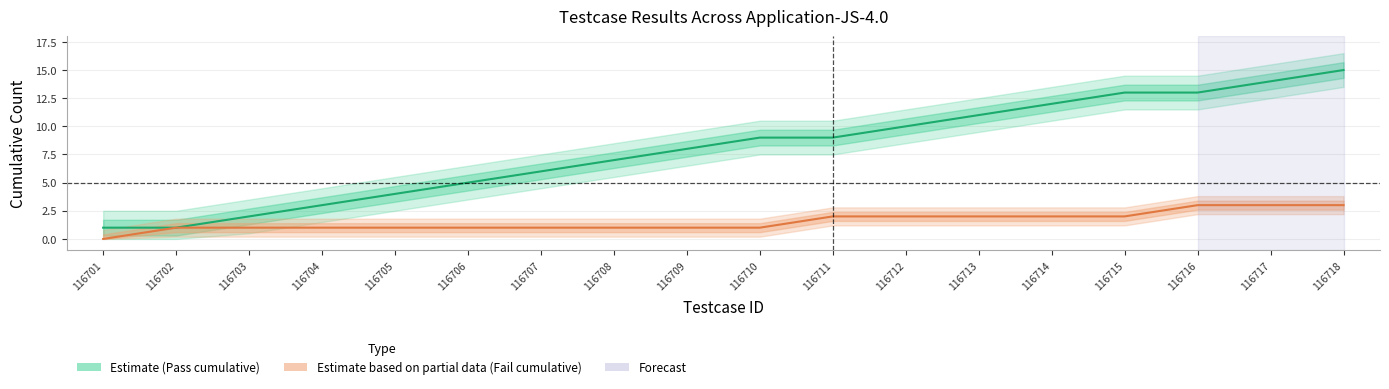

Count the number of categories in the chart.

18